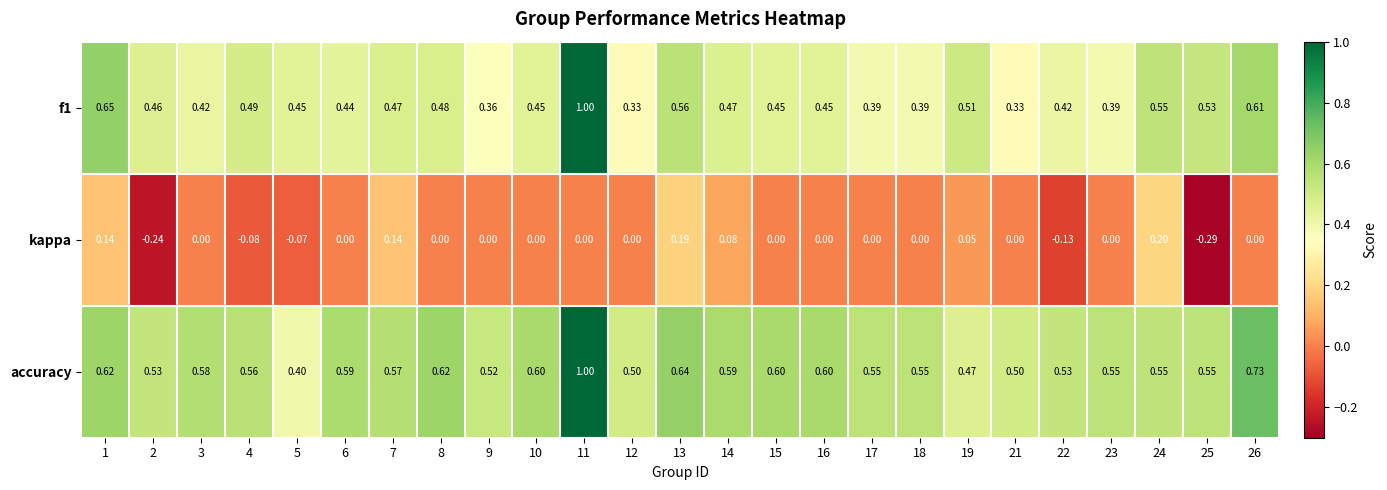

How many distinct data groups are displayed?

3